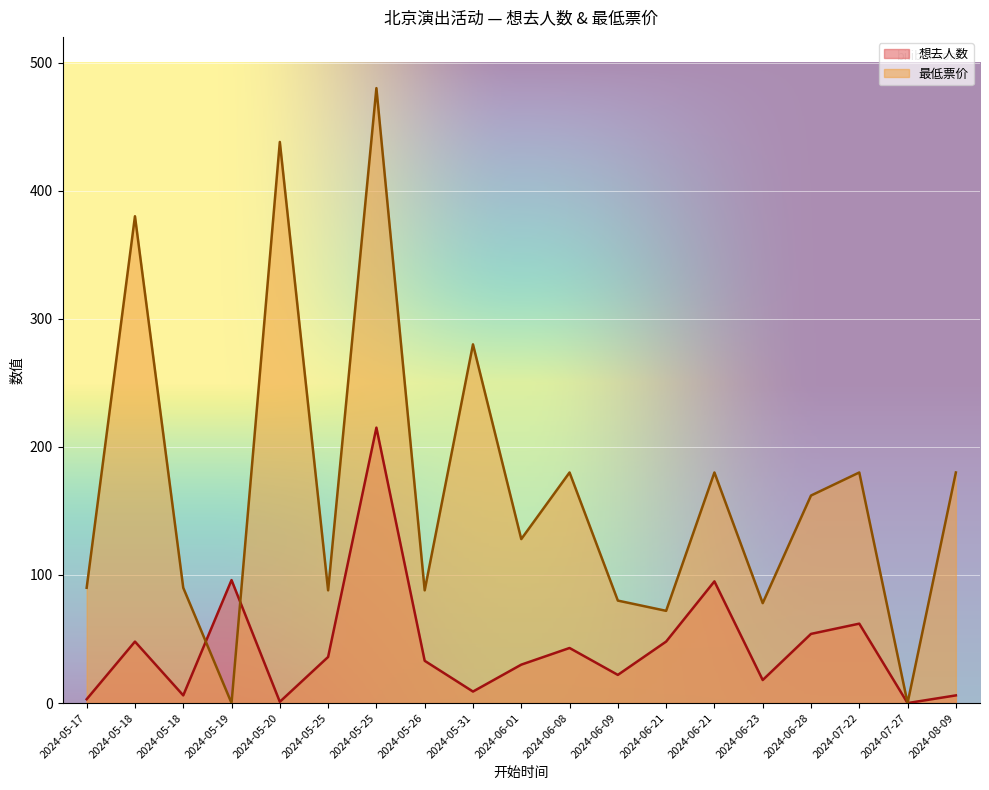

How many times do 想去人数 and 最低票价 cross each other?

2